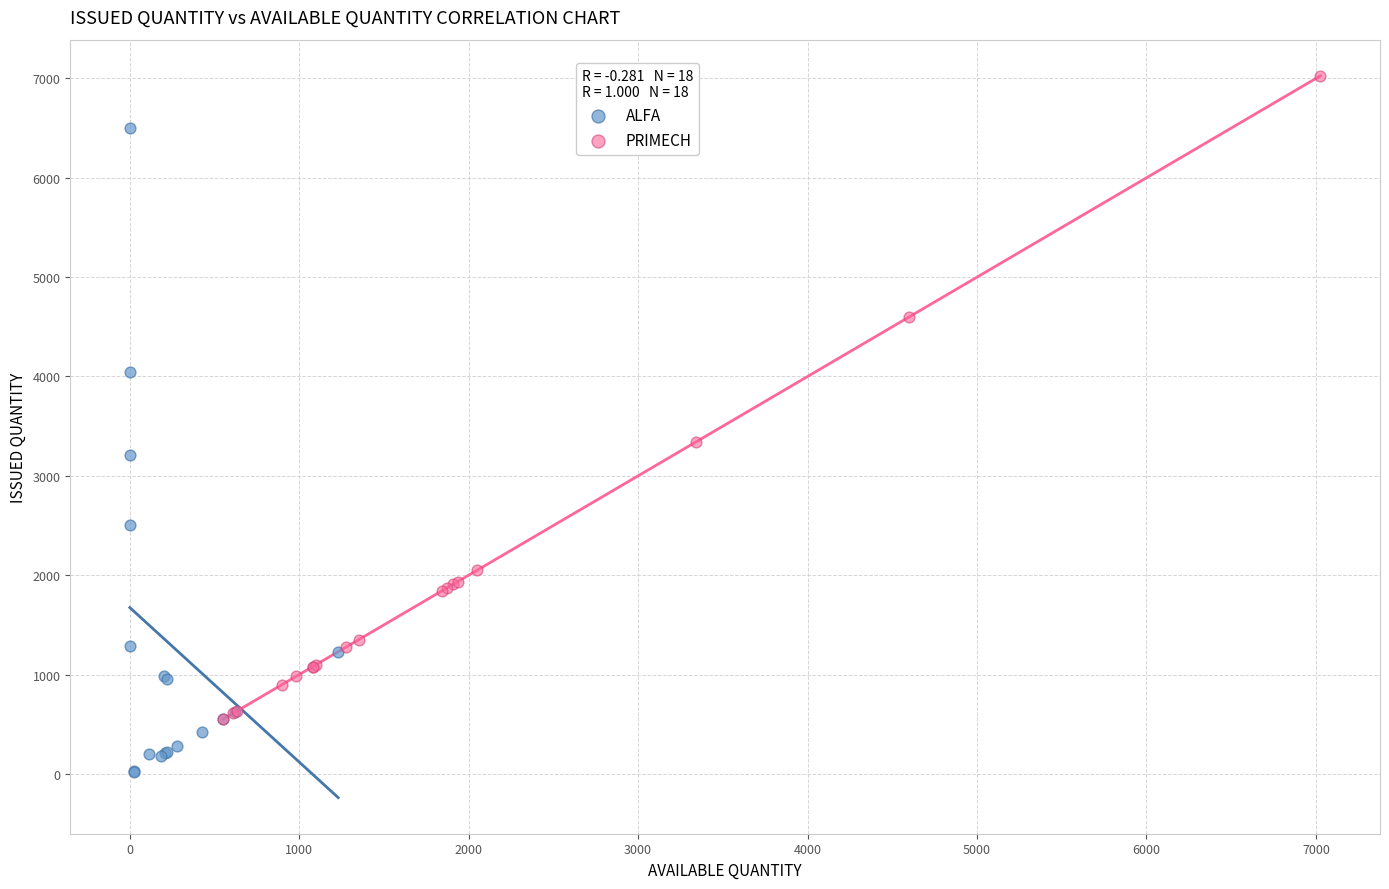

Which series reaches the minimum Y coordinate?

ALFA